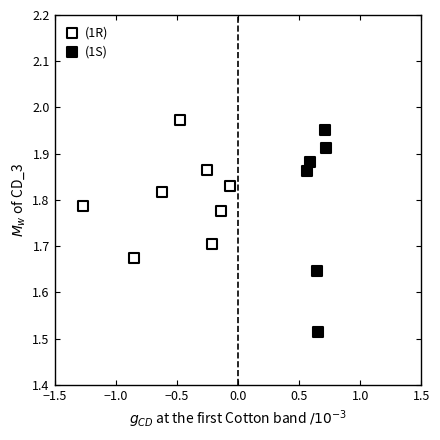

Which series has the largest Y range (max minus min)?

(1S)